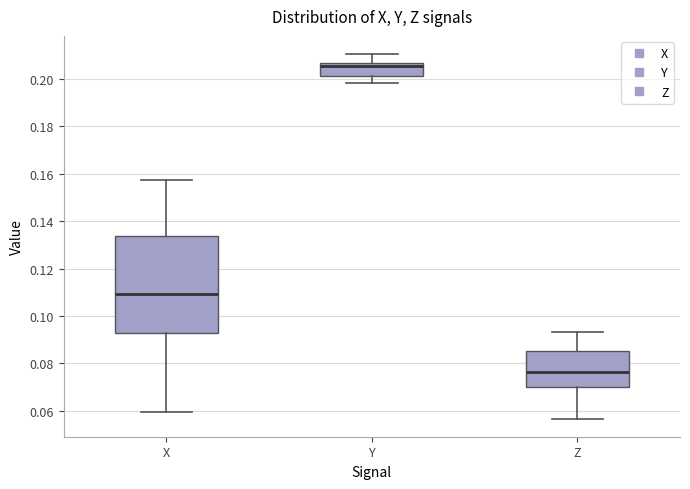

Where does the upper whisker of the box for Z end on the y-axis? The values are not printed on the chart, so give them approximately, as read against the axis.

0.094